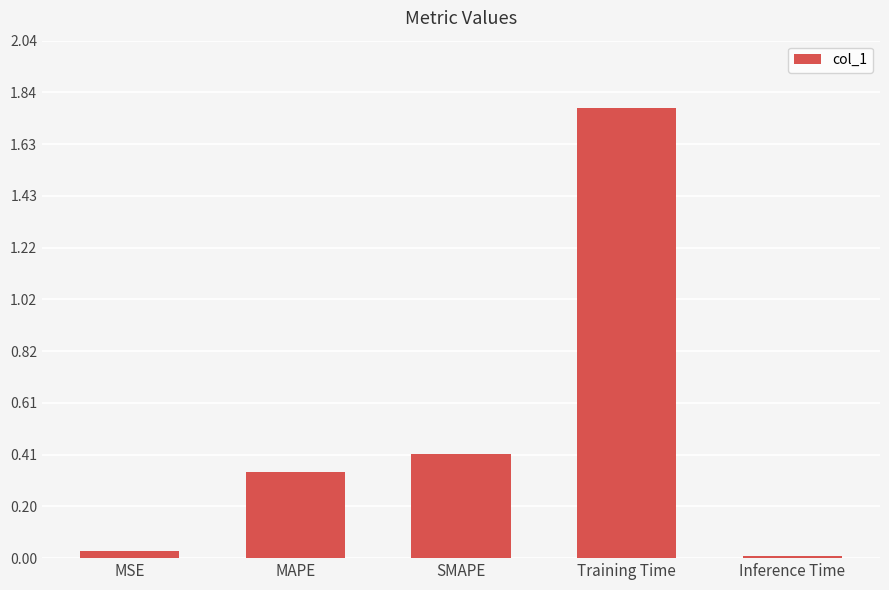

What value does the data have at SMAPE?

0.4